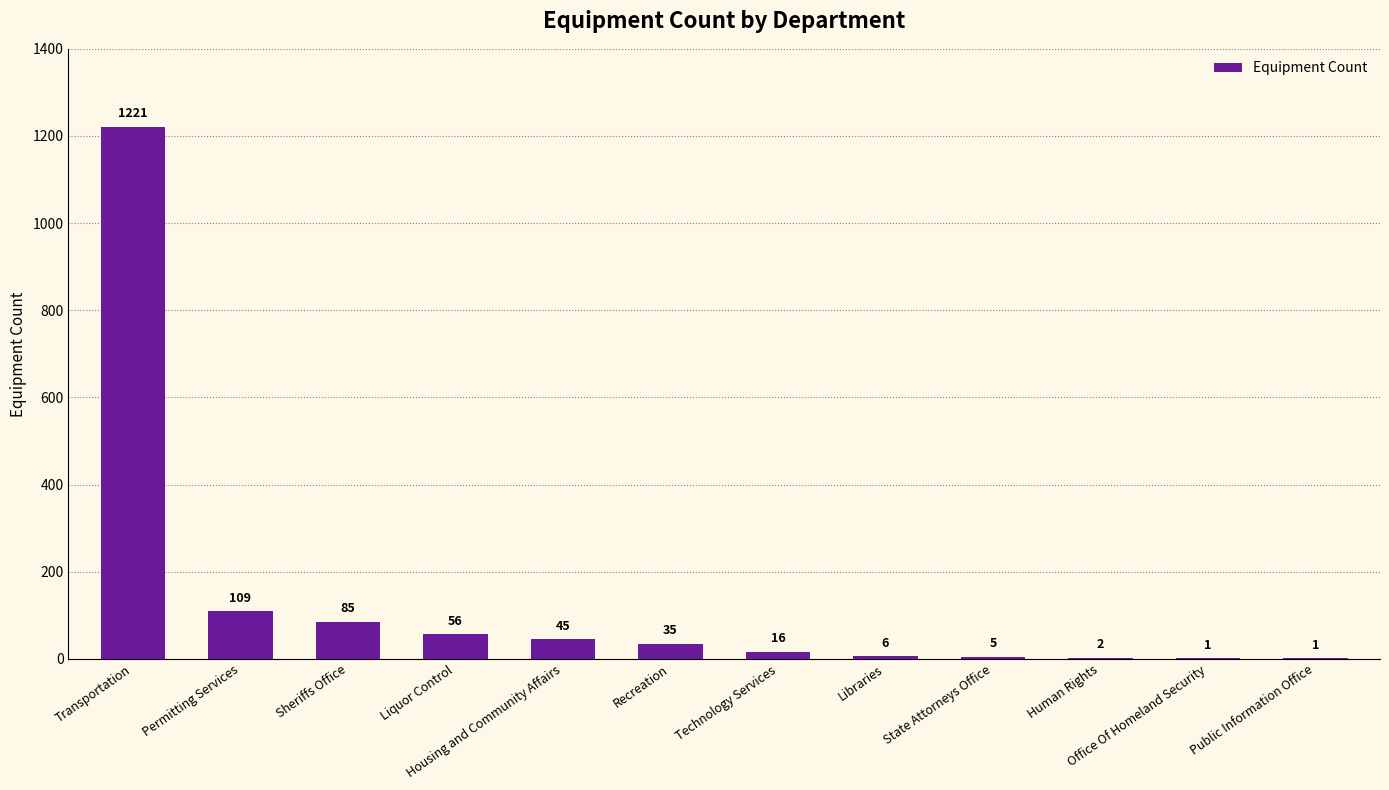

What is the greatest value displayed?

1221